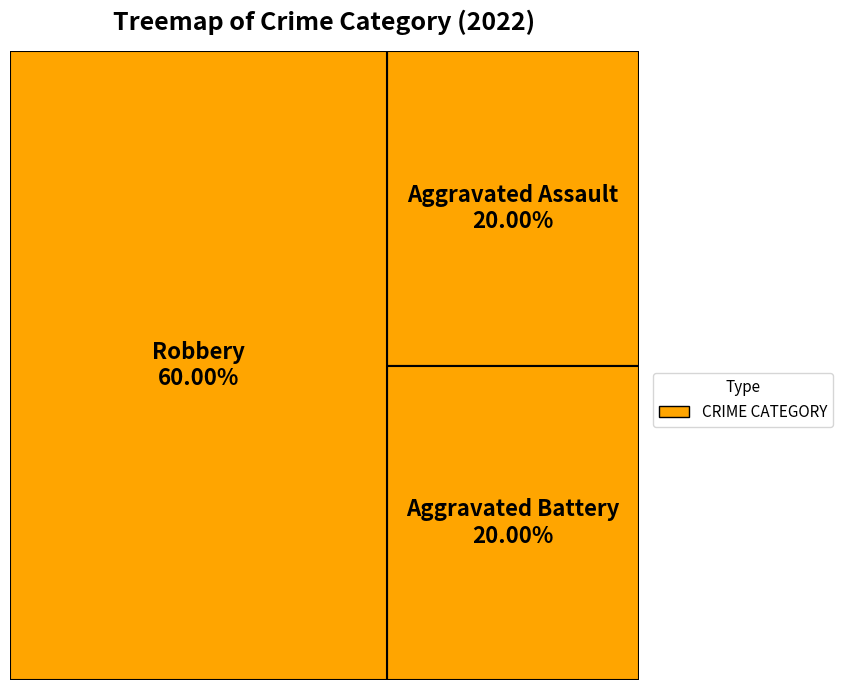

What percentage is the Aggravated Battery slice, to the nearest percent?

20%